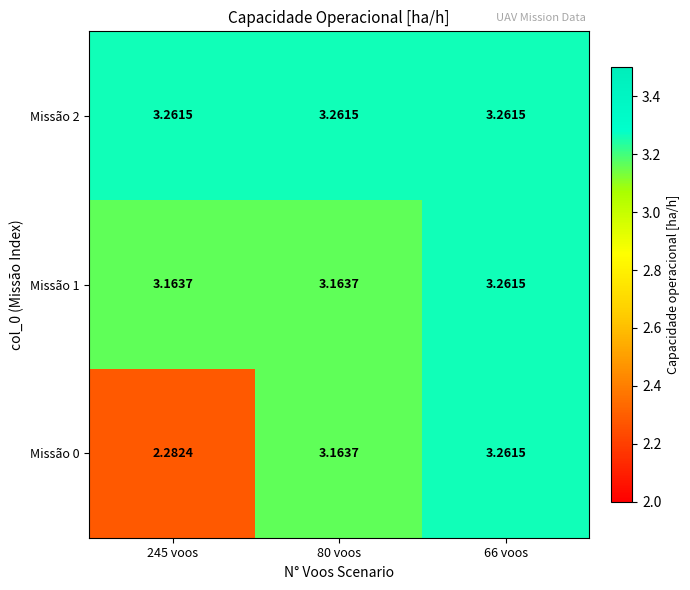

Is the value of Missão 0 at 245 voos greater than the value of Missão 2 at 66 voos?

No